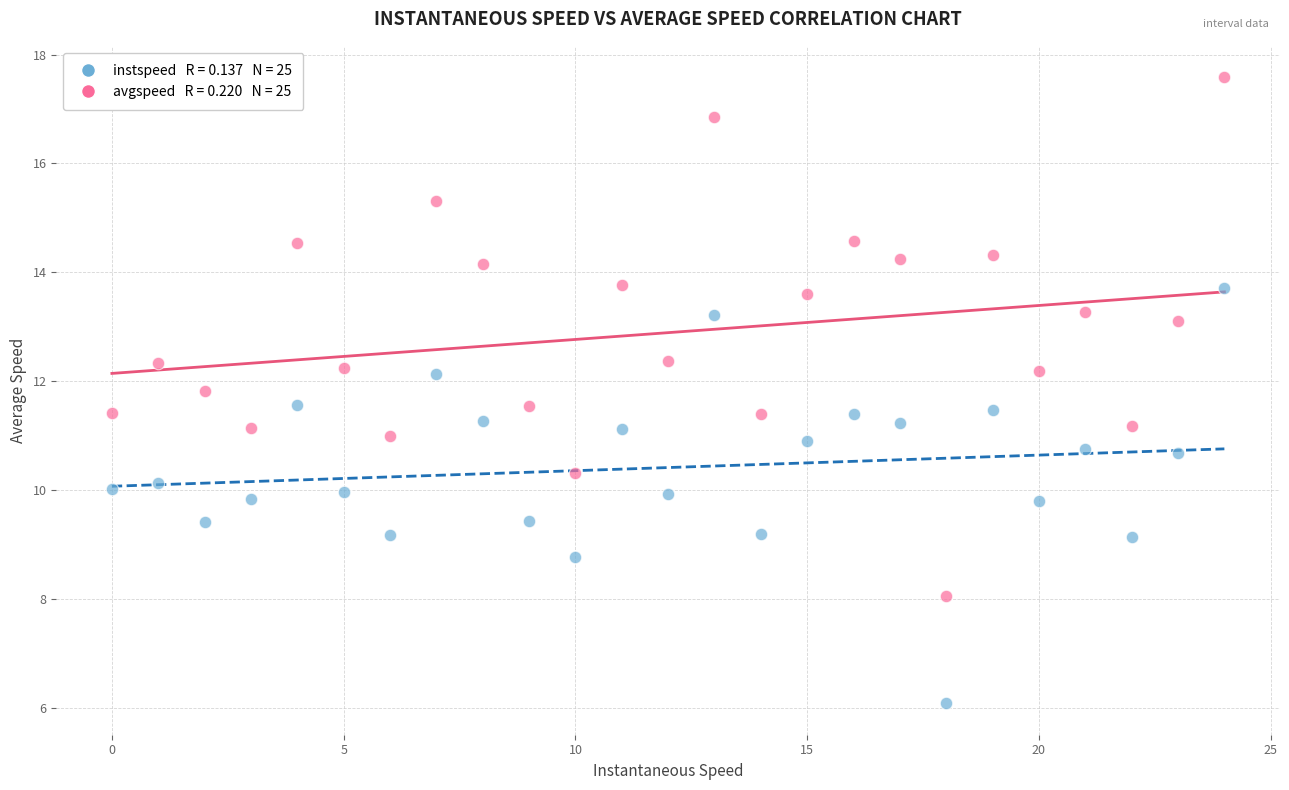

Across all data points, what is the range of Y values (max minus min)?

11.5